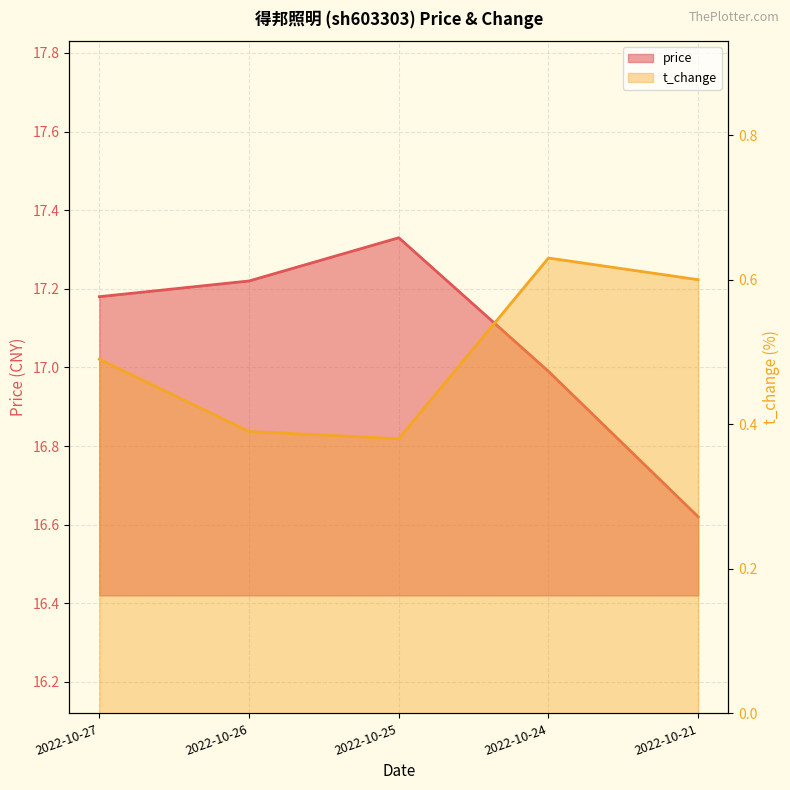

What is the difference between the second highest and second lowest values in the price series?

0.2